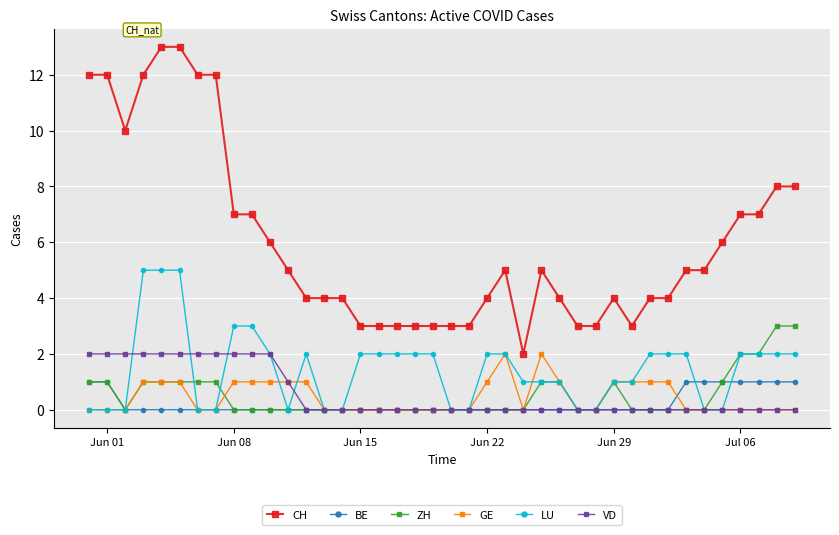

Which series has the largest total across all categories?

CH